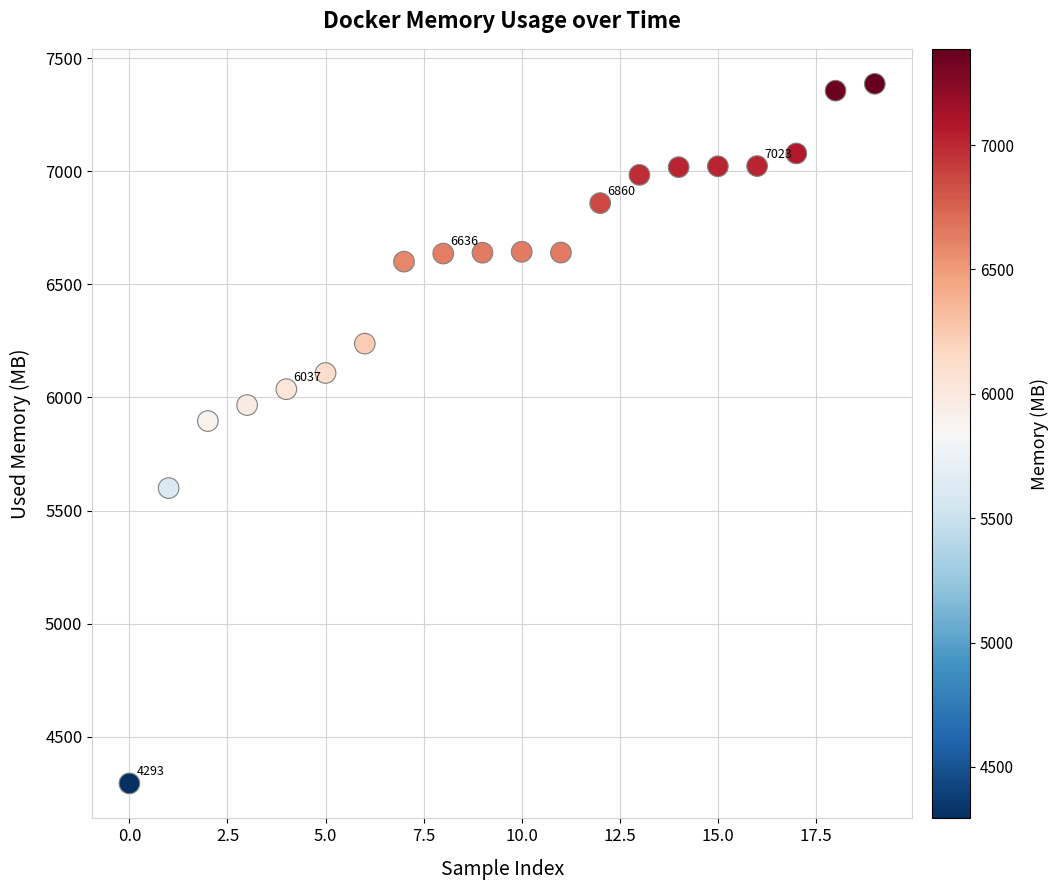

What Y value in the scatter plot is closest to 5840?

5895.8